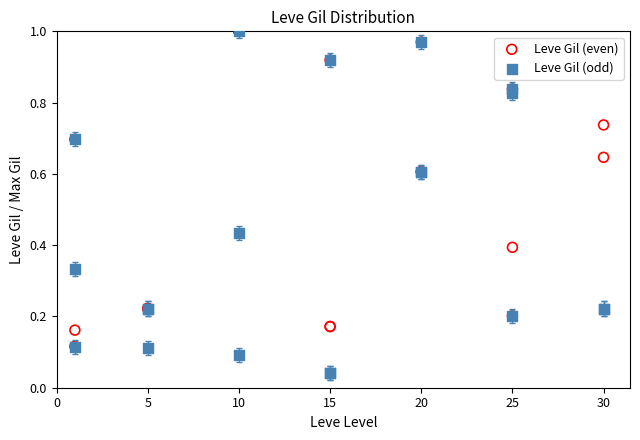

Which series has the largest Y range (max minus min)?

Leve Gil (odd)